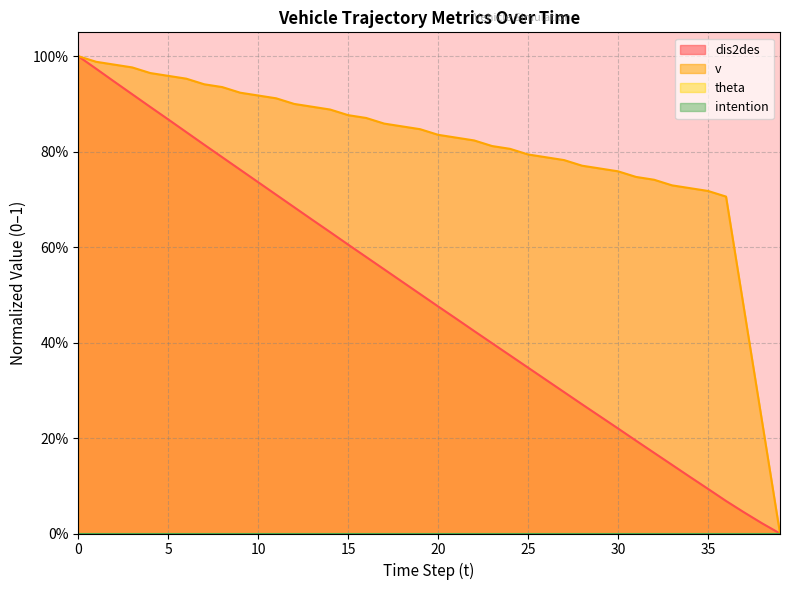

How many lines are shown in the chart?

2